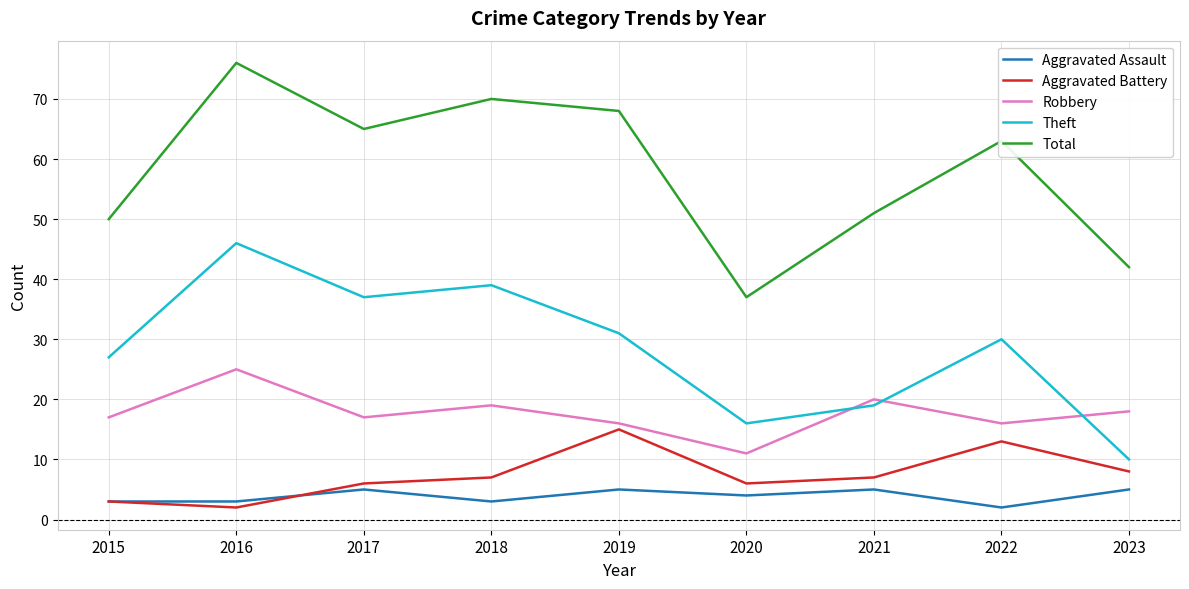

Reading left to right, extract all data points from this chart.

Aggravated Assault: 3	3	5	3	5	4	5	2	5
Aggravated Battery: 3	2	6	7	15	6	7	13	8
Robbery: 17	25	17	19	16	11	20	16	18
Theft: 27	46	37	39	31	16	19	30	10
Total: 50	76	65	70	68	37	51	63	42